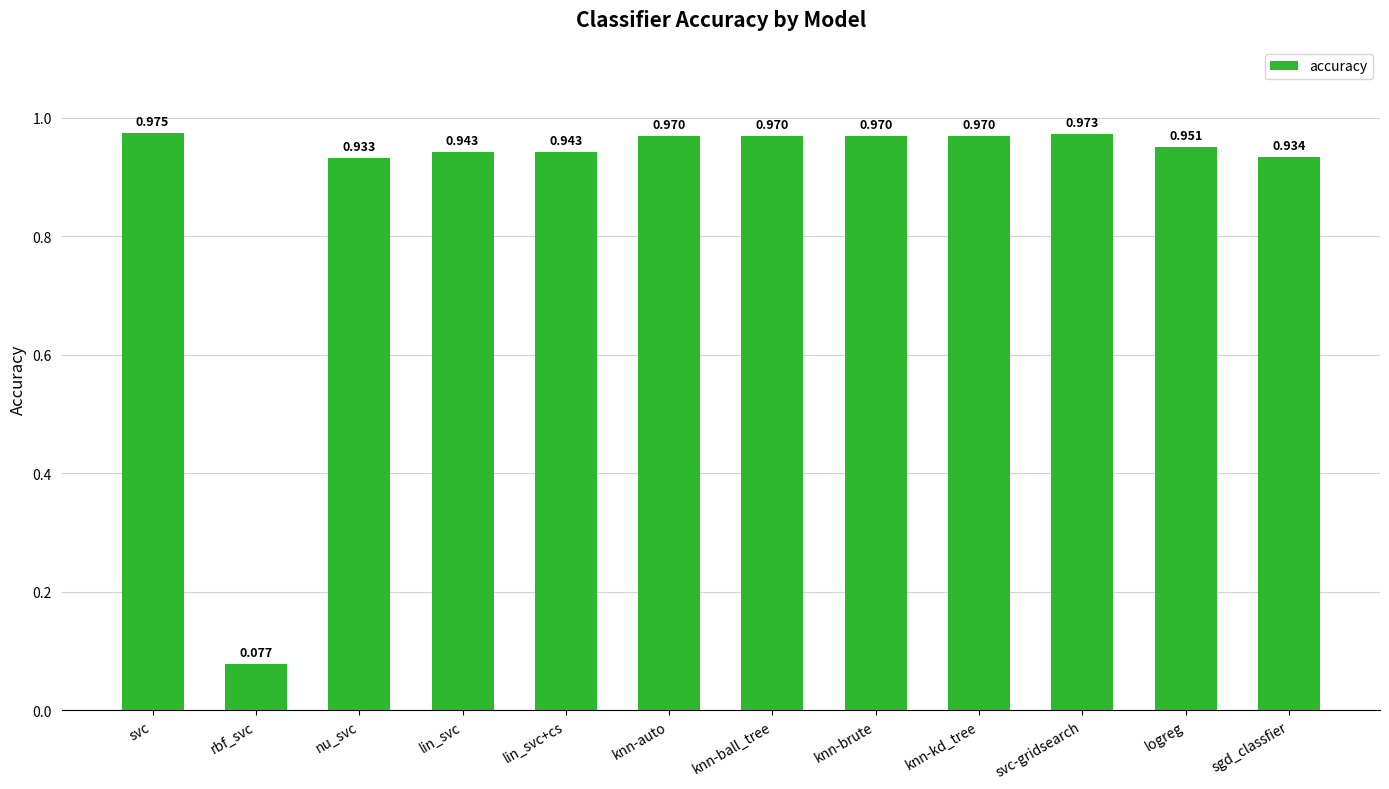

Which label corresponds to the largest value in the chart?

svc